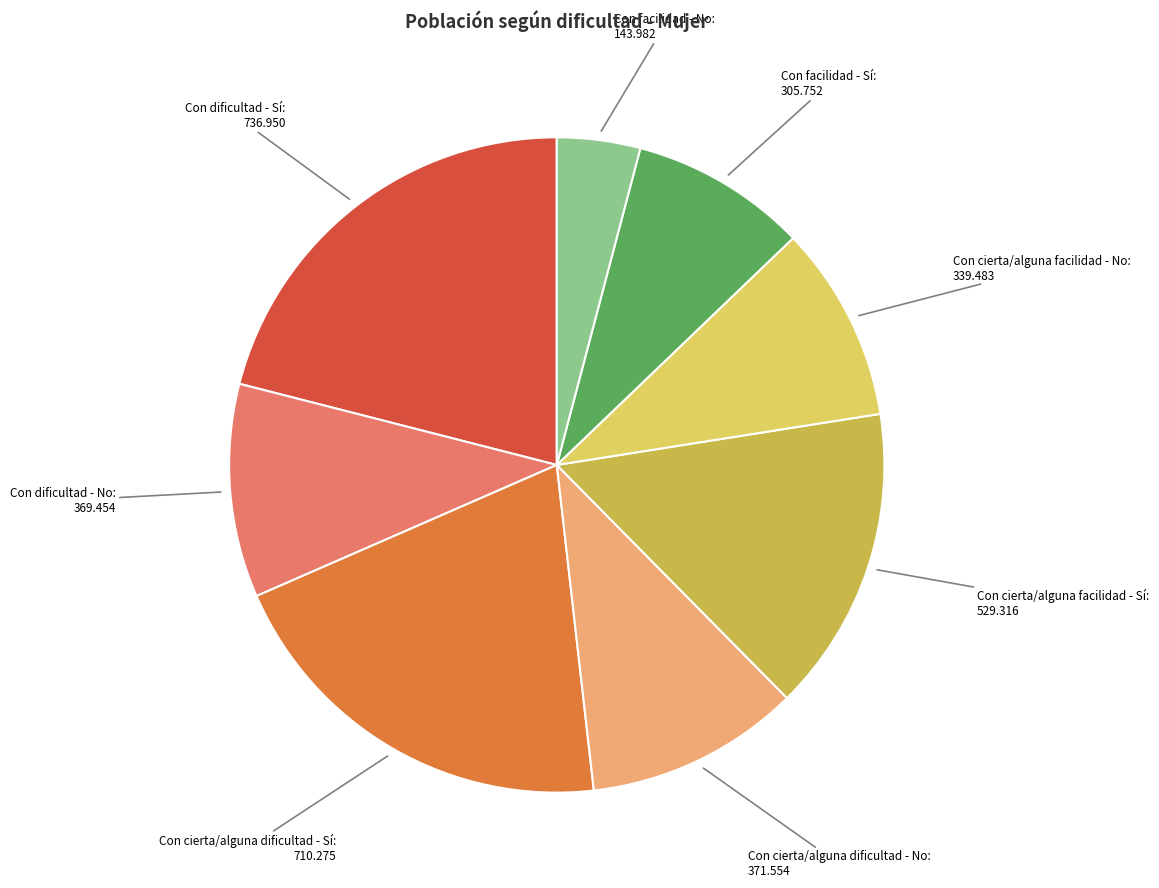

Does any single category account for the majority?

No